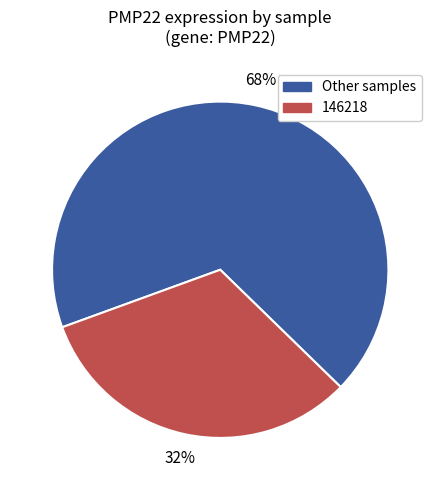

Which slice is the smallest?

146218